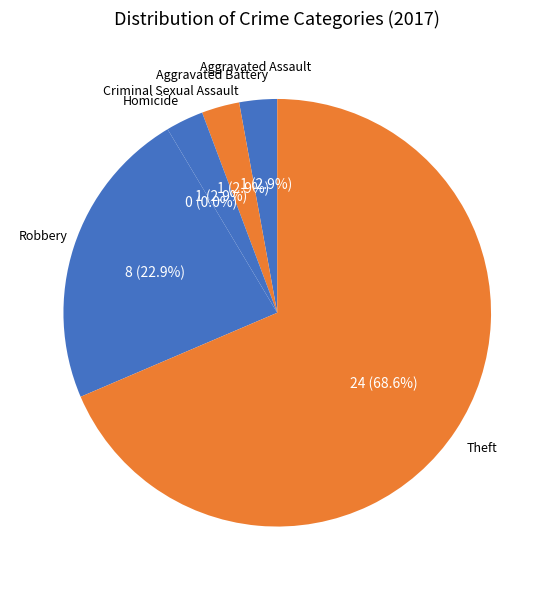

How many segments does this pie chart have?

6